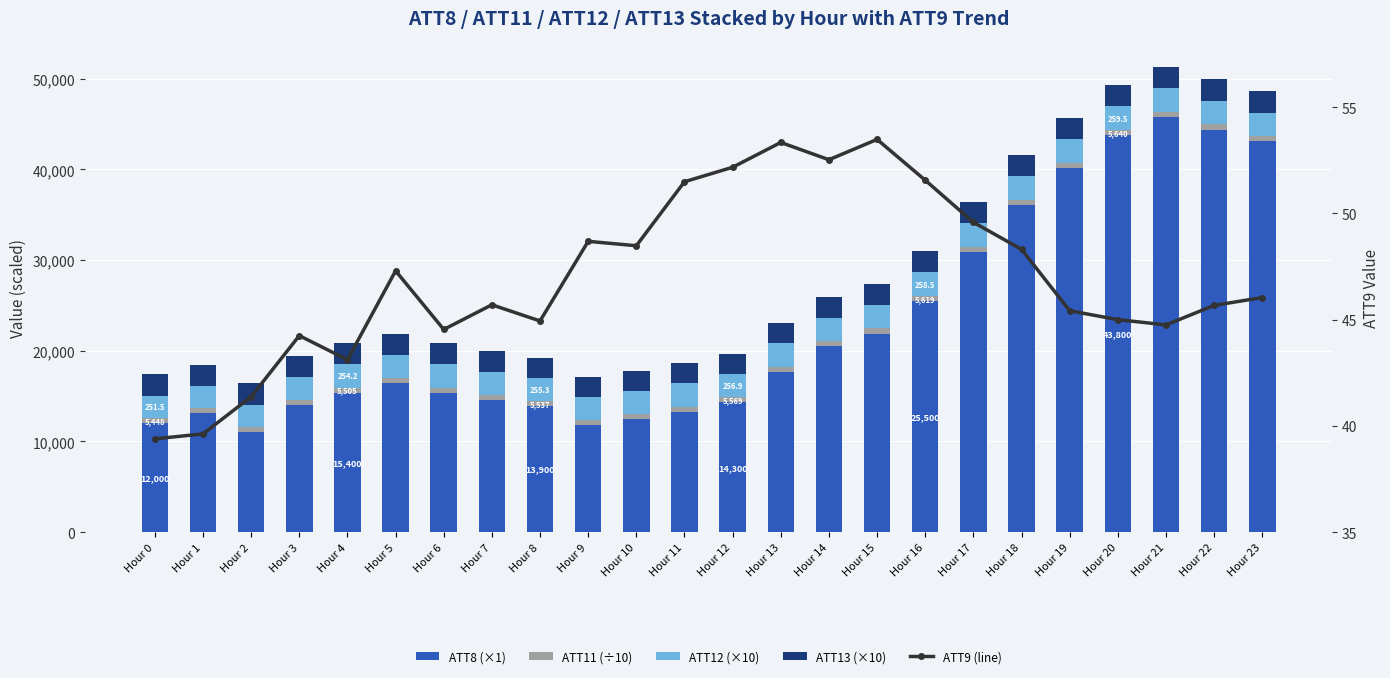

What are all the series names shown in the legend?

ATT8 (×1), ATT11 (÷10), ATT12 (×10), ATT13 (×10), ATT9 (line)